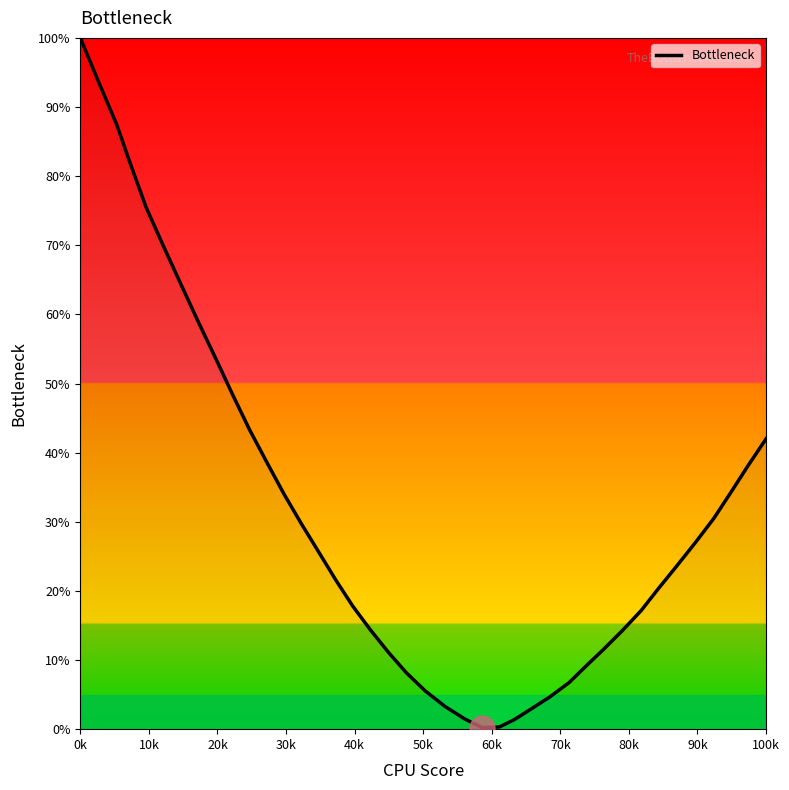

What is the difference between the maximum and minimum values?

99.8